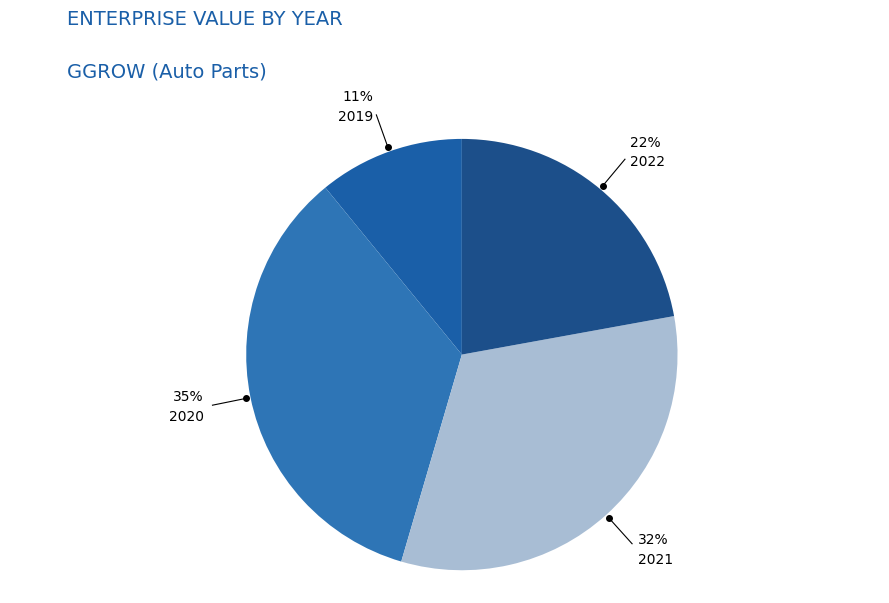

What is the largest slice in the pie chart?

2020